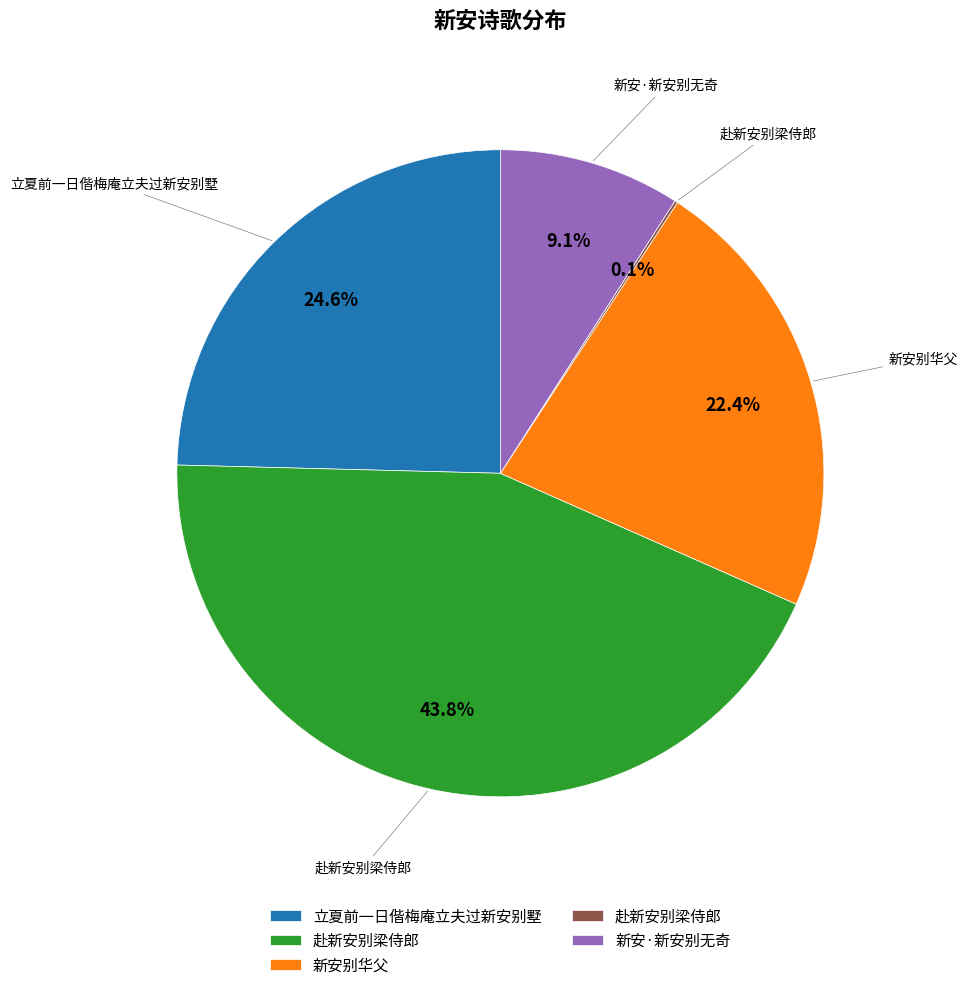

Is there any slice that represents more than half of the pie?

No